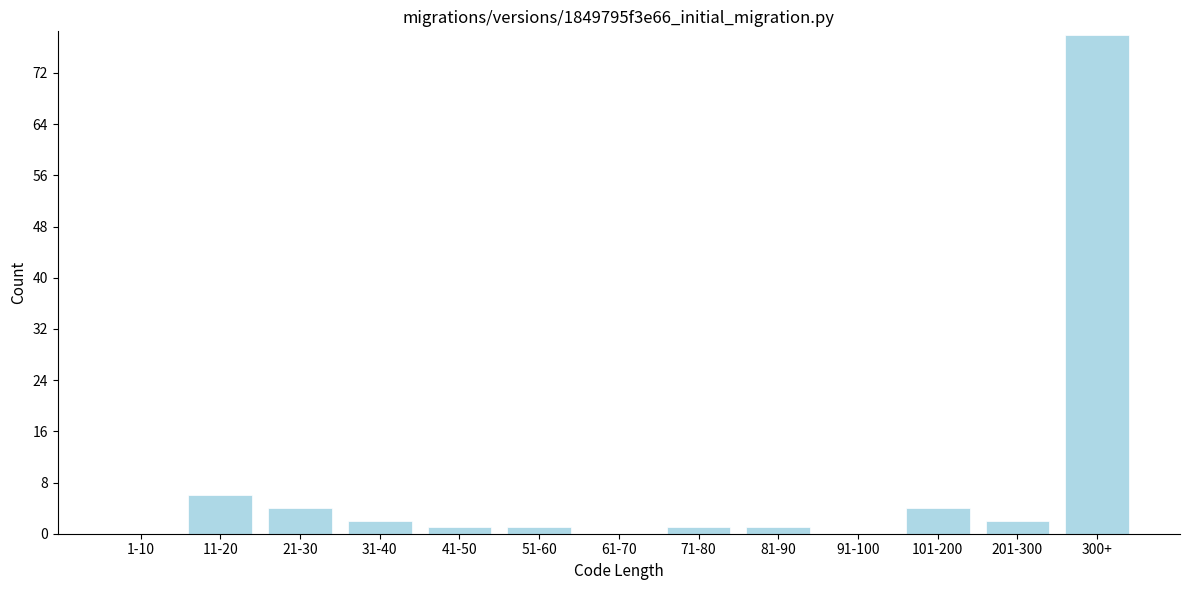

Reading left to right, list all the values displayed in this chart.

1-10=0	11-20=6	21-30=4	31-40=2	41-50=1	51-60=1	61-70=0	71-80=1	81-90=1	91-100=0	101-200=4	201-300=2	300+=78